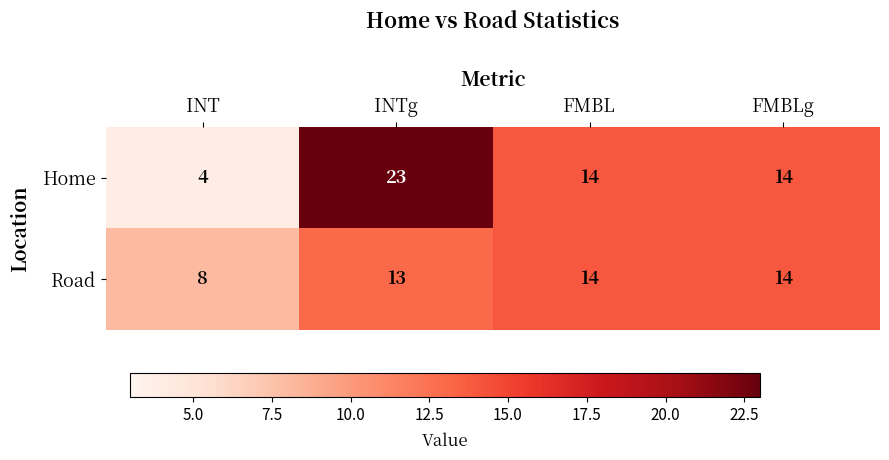

At which category is the sum across all series the highest?

INTg